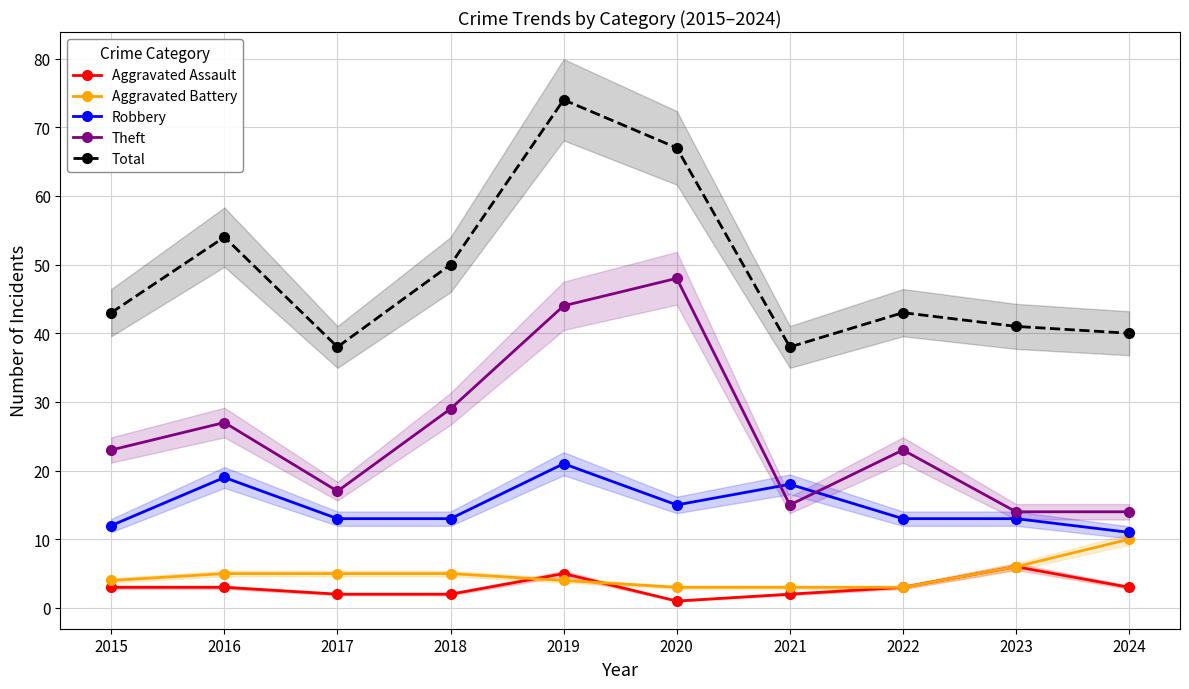

Where does the Robbery series first go above 13?

2016